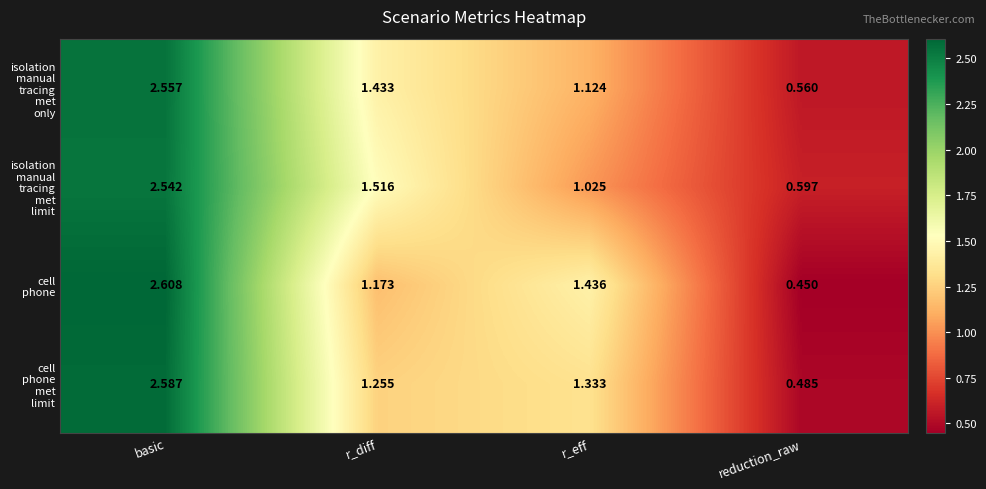

Which category has the lowest value across all series?

reduction_raw